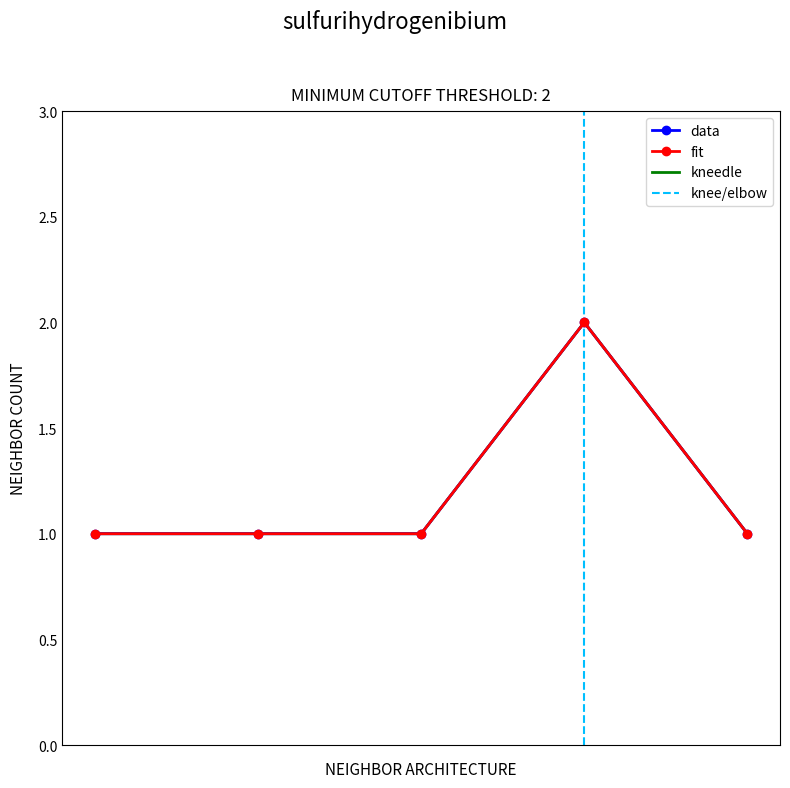

Reading left to right, transcribe all the data shown in this chart.

data: 1	1	1	2	1
fit: 1	1	1	2	1
kneedle: 1	1	1	2	1